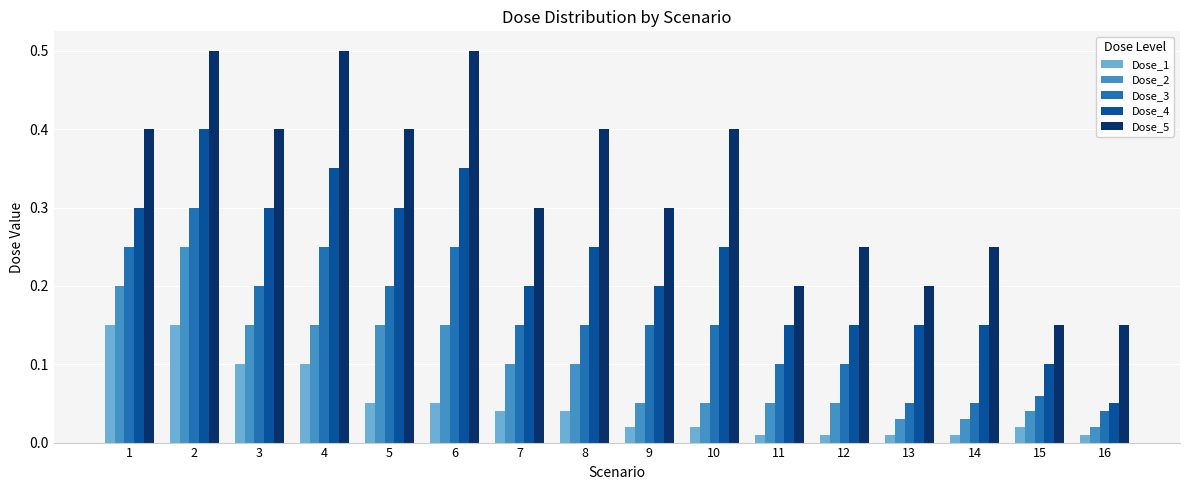

Which series has the largest total across all categories?

Dose_5